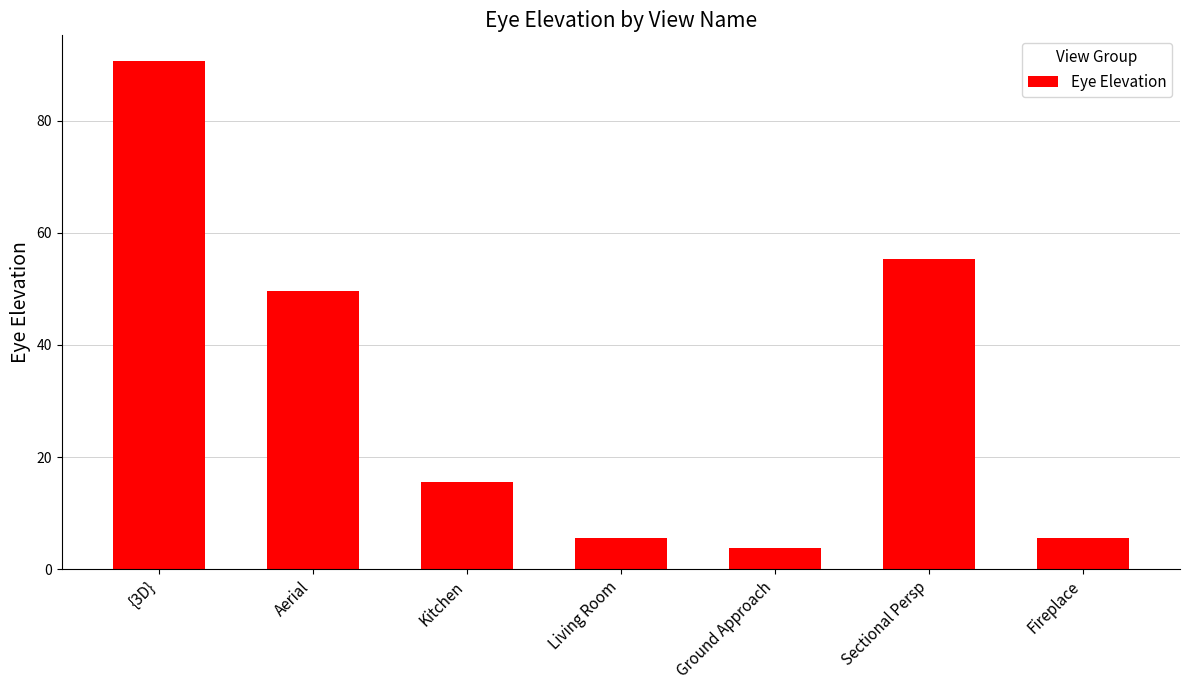

What is the ratio of the value at Living Room to the value at Aerial?

0.1